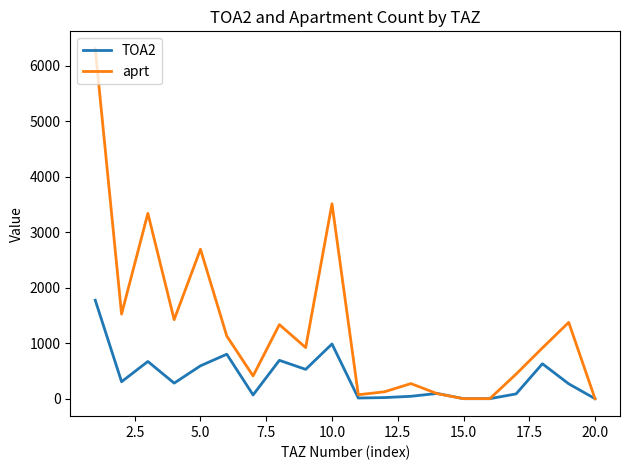

What is the greatest value displayed?

6305.2